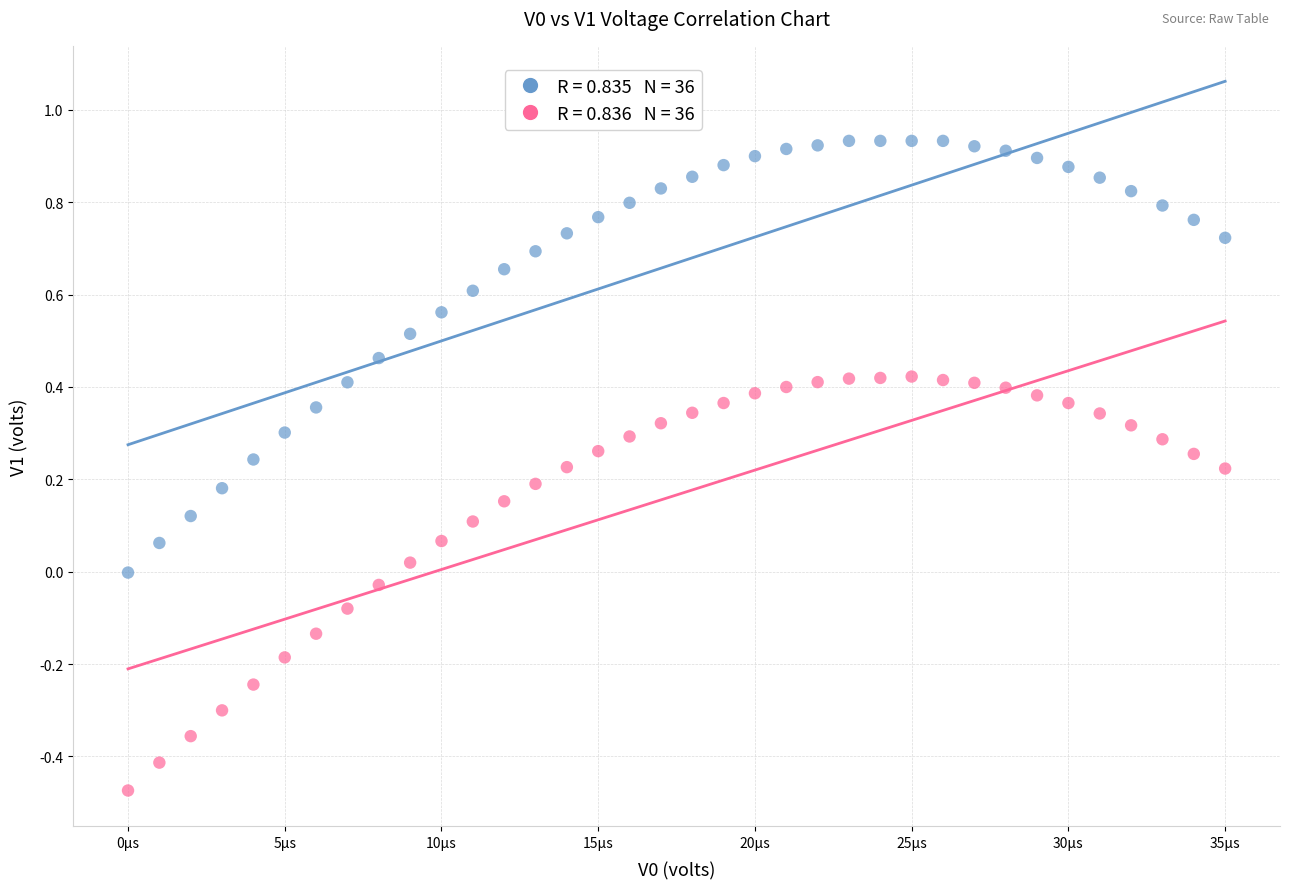

Across all data points, what is the range of Y values (max minus min)?

1.4